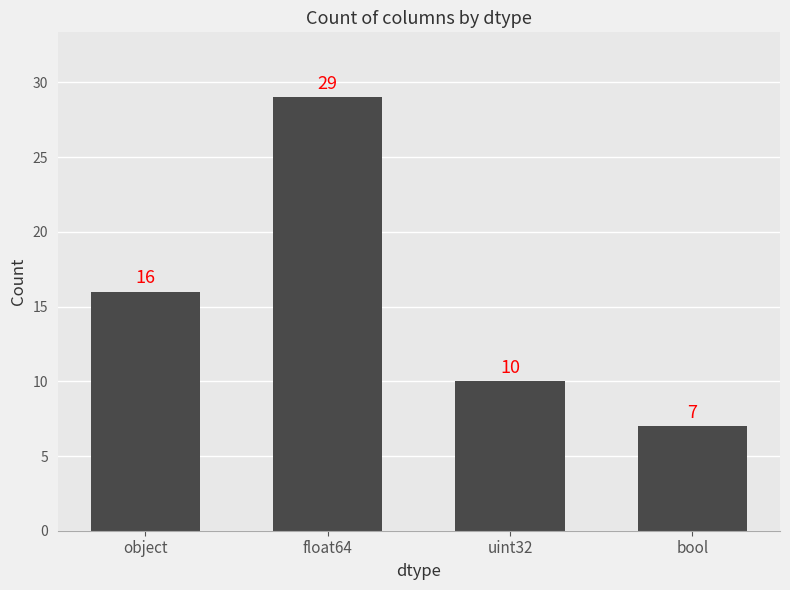

The chart shows a value of 7 at bool. True or false?

True